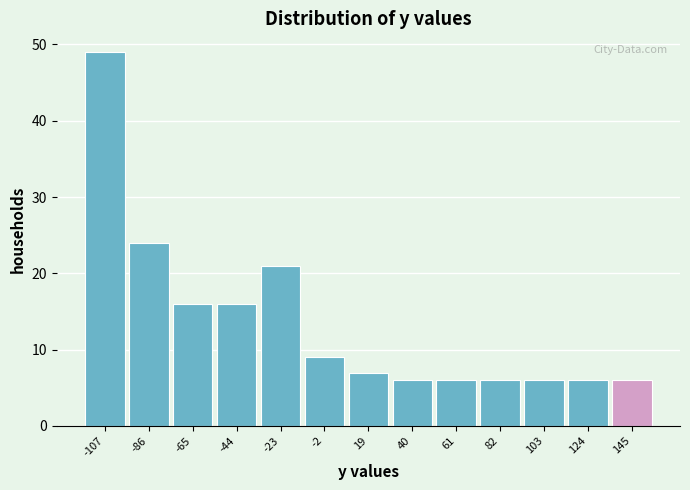

Reading right to left, transcribe all the data shown in this chart.

6	6	6	6	6	6	7	9	21	16	16	24	49